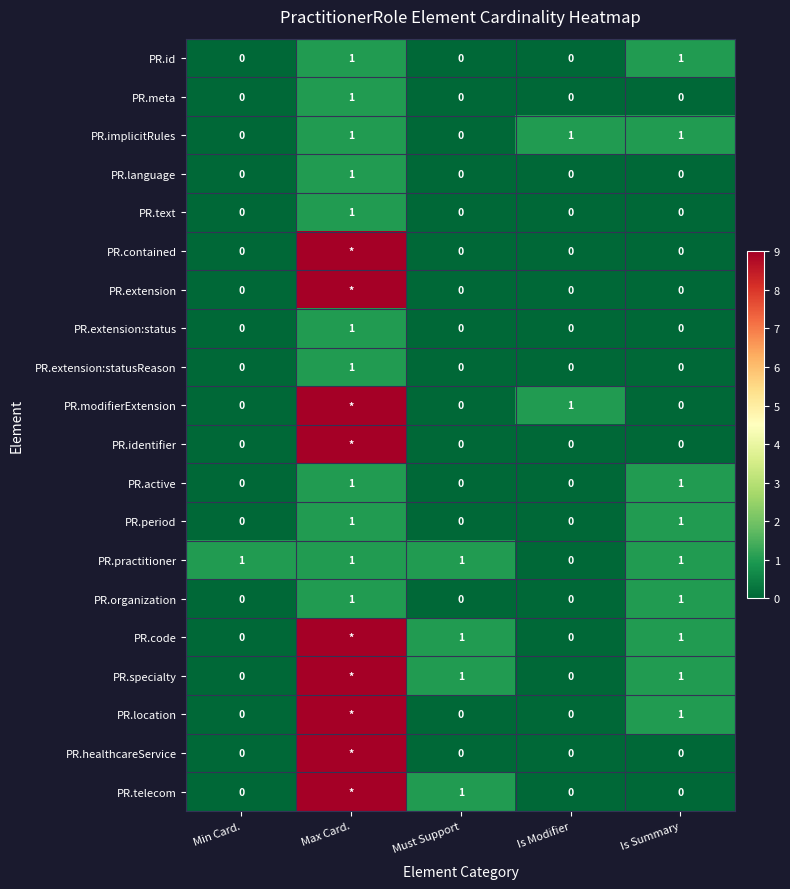

At which label does PR.practitioner reach its minimum?

Is Modifier